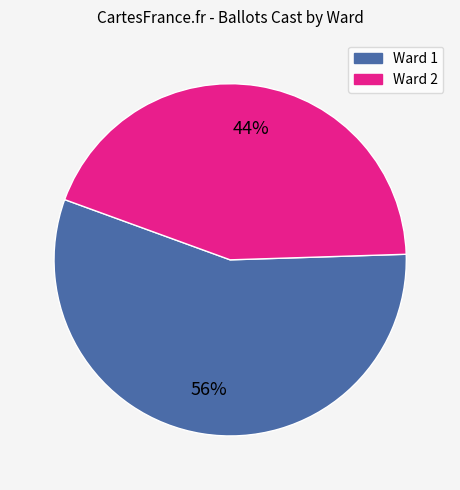

Which has a higher value, Ward 1 or Ward 2?

Ward 1